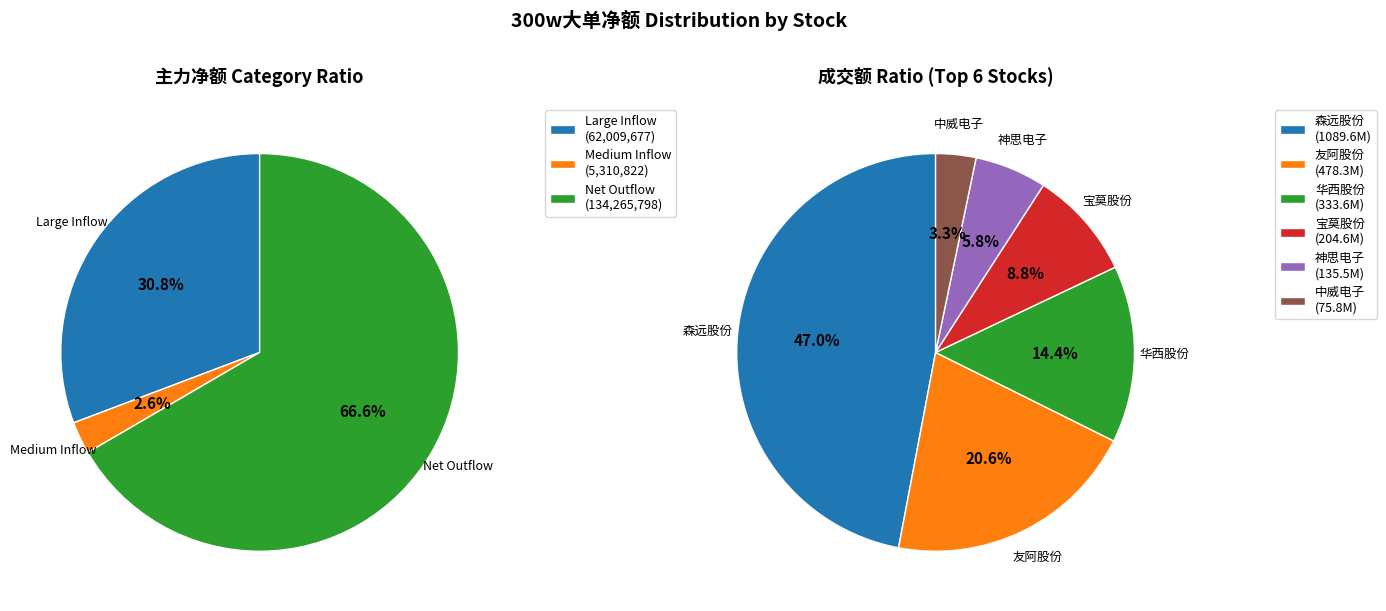

The 群兴玩具 slice represents 0% of the pie. True or false?

True